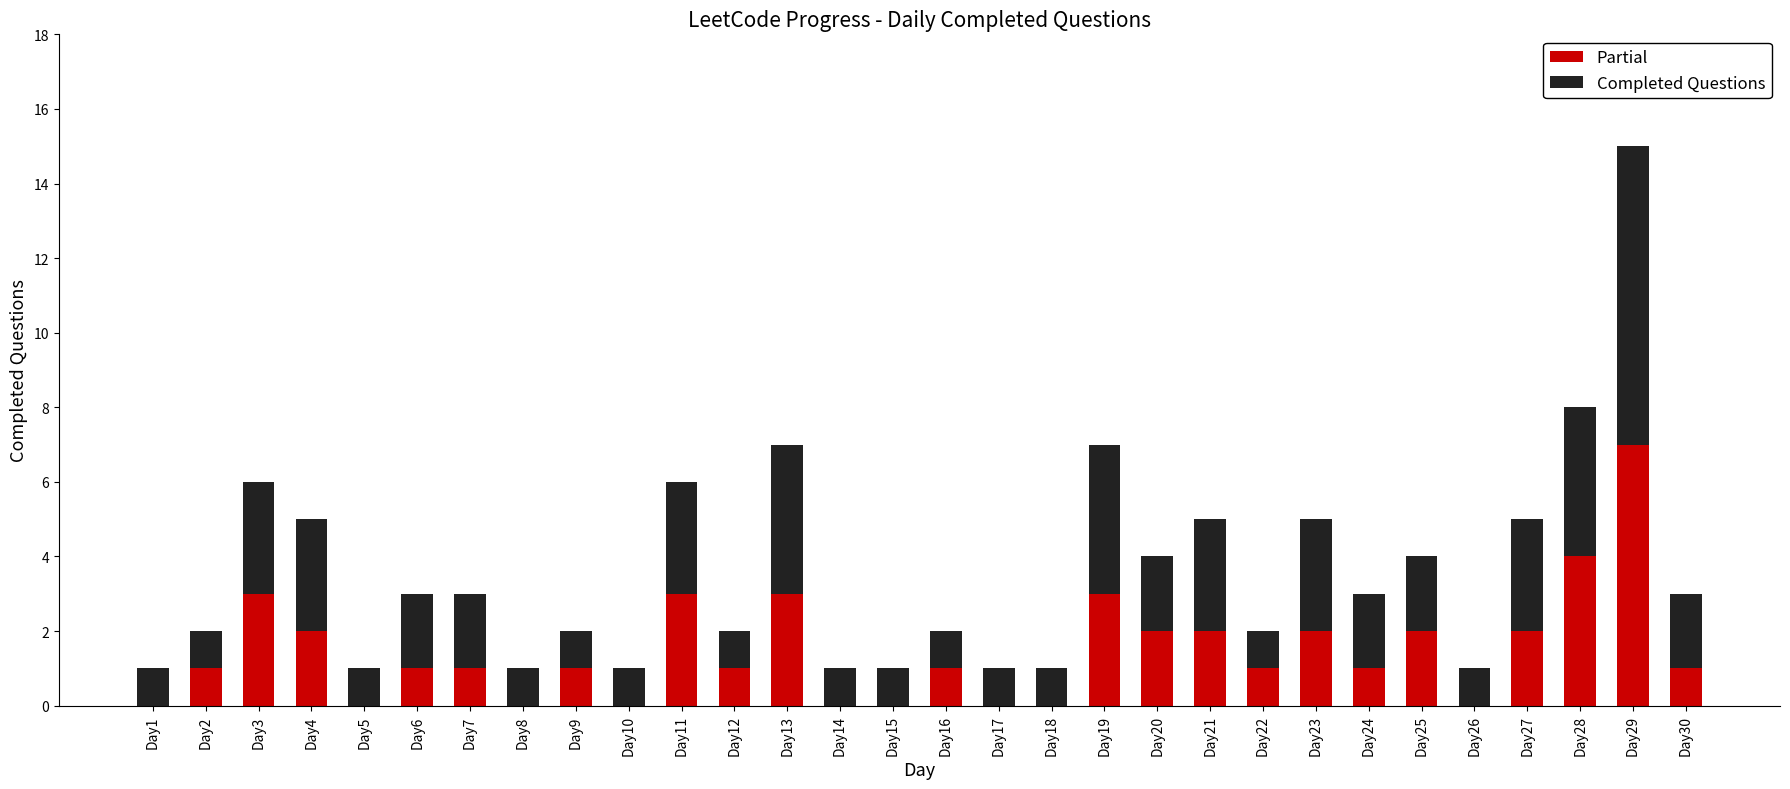

Is it true that Partial equals 0 at Day26?

True